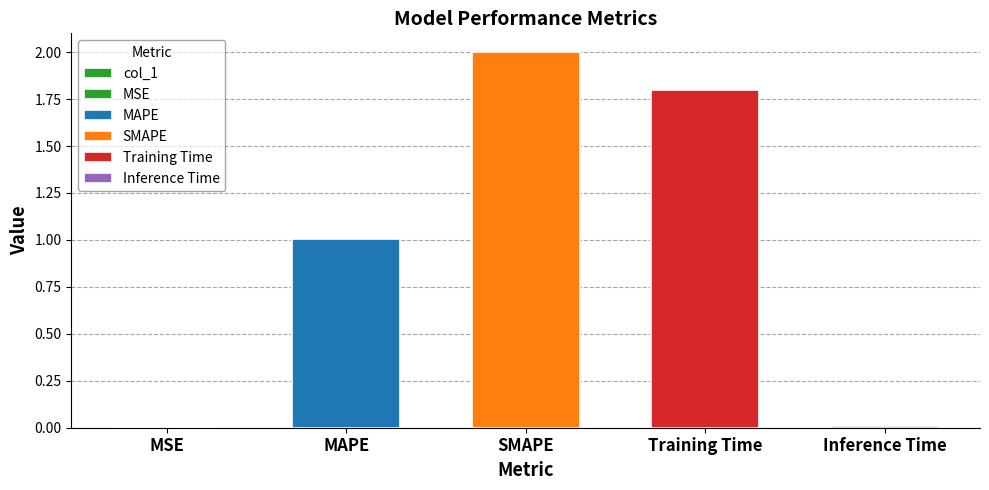

Is it true that the value at SMAPE is 2.0?

True